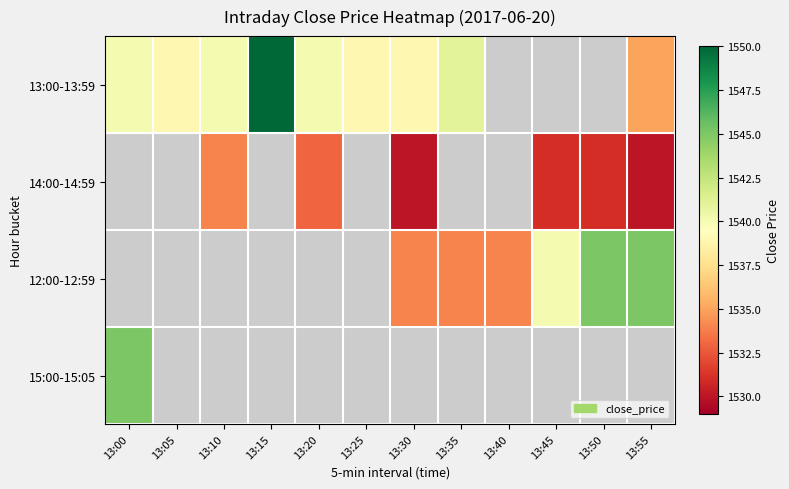

List the series in order of their peak value, lowest first.

13:00-13:59, 14:00-14:59, 12:00-12:59, 15:00-15:05